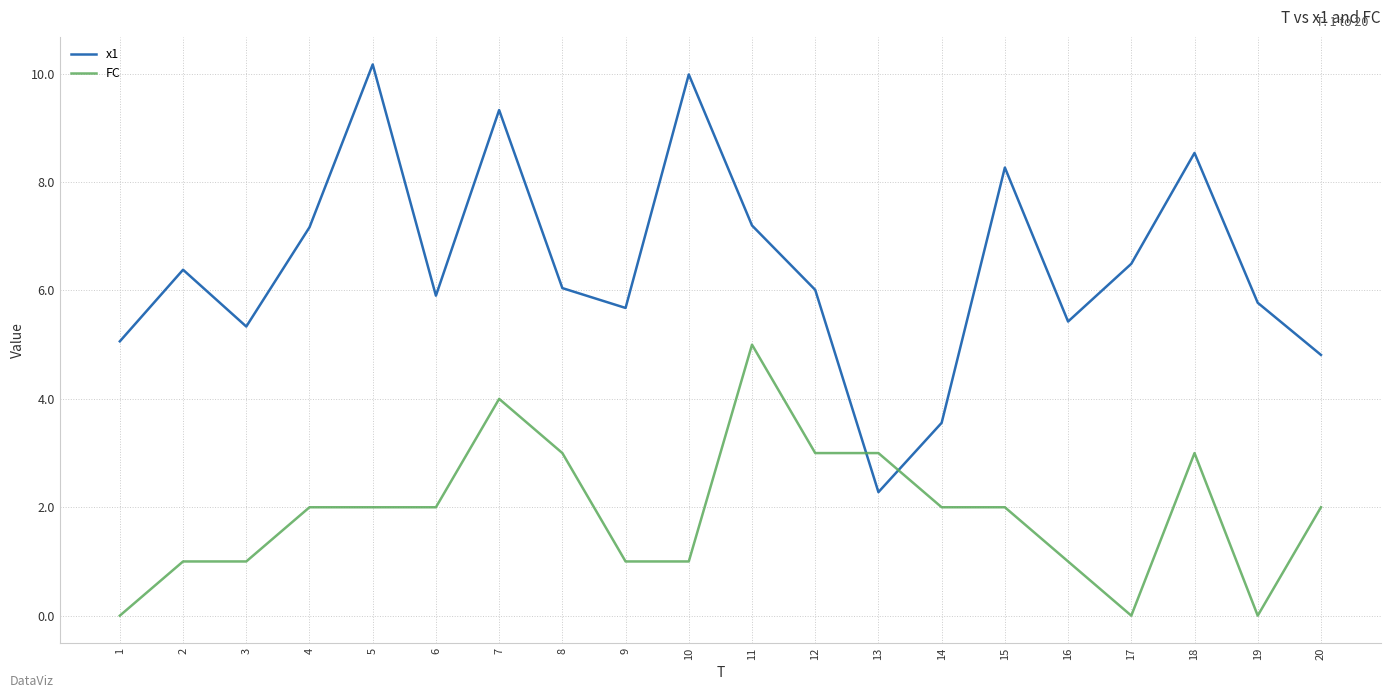

How many intersections are there between x1 and FC?

2